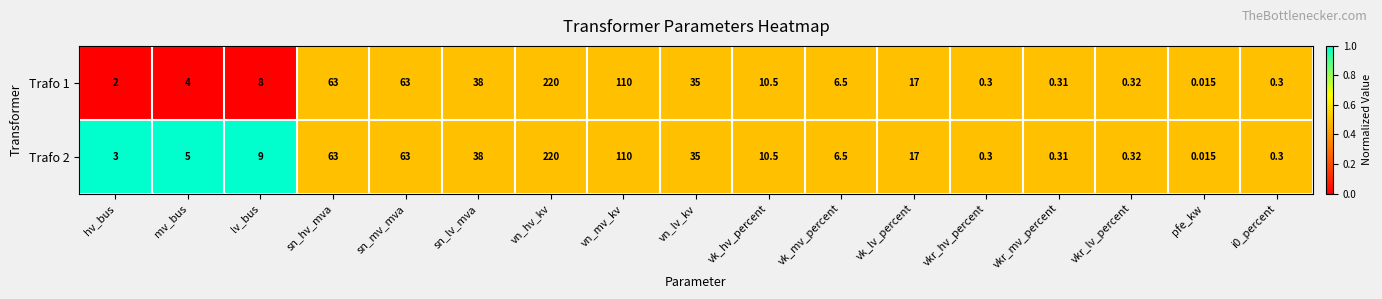

Where is Trafo 2 nearest to the value 110?

vn_mv_kv